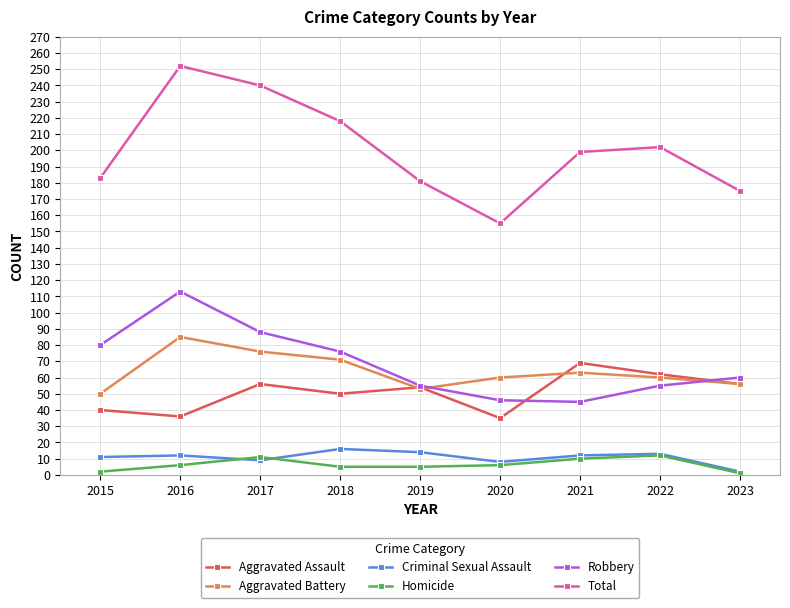

Is it true that Aggravated Assault equals 69 at 2021?

True